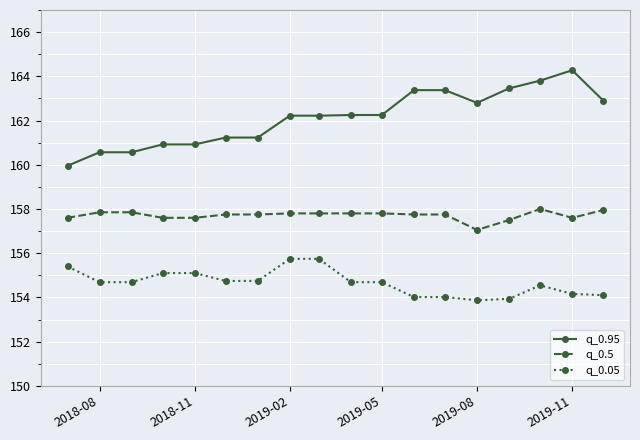

What is the difference between the second highest and second lowest values in the q_0.05 series?

1.8